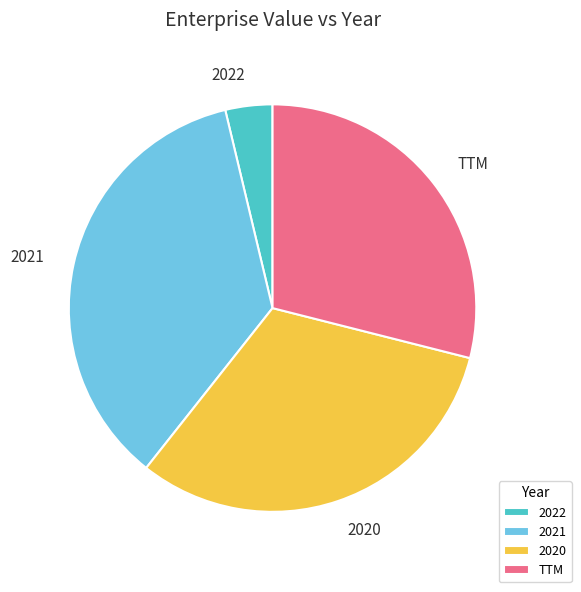

The 2020 slice represents 32% of the pie. True or false?

True